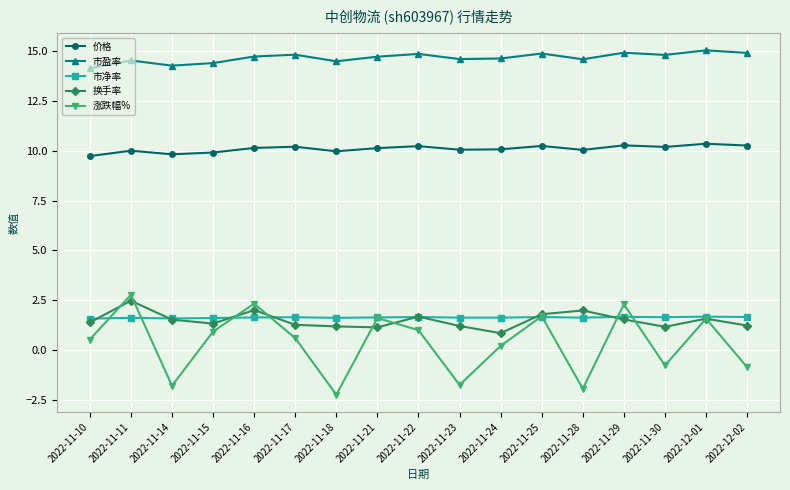

In 市净率, how many points are higher than both neighbors (excluding endpoints)?

6